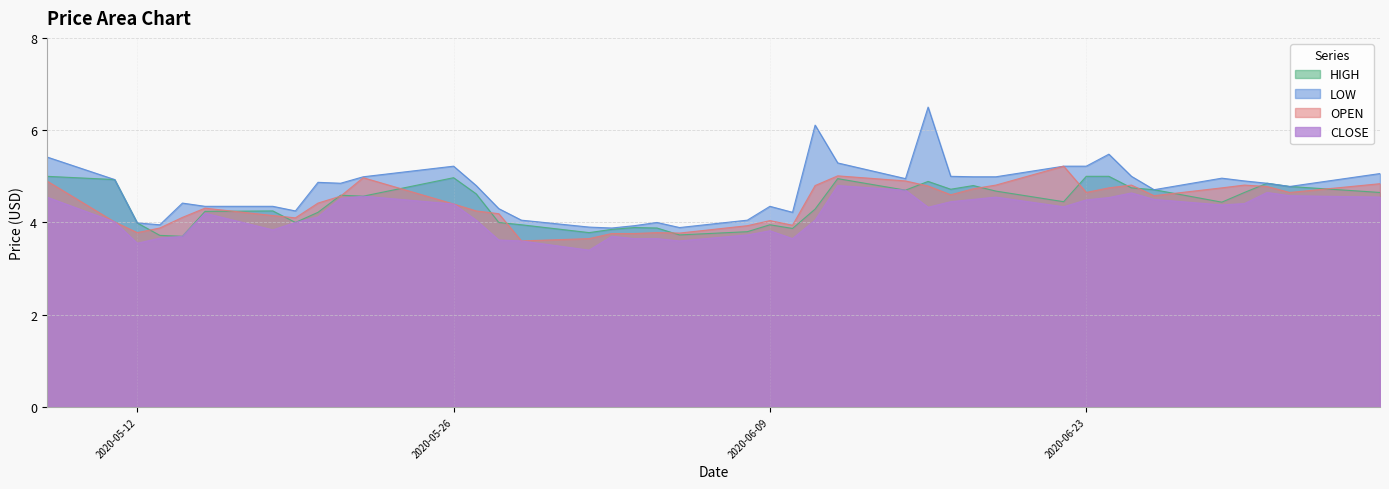

Between 2020-05-27 and 2020-06-10, which series saw the biggest shift?

HIGH